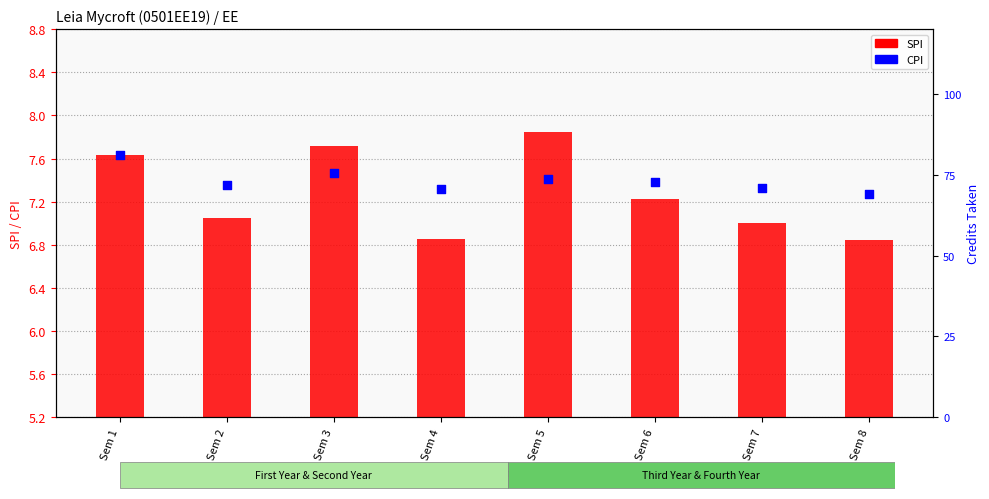

Which series reaches the maximum Y coordinate?

SPI